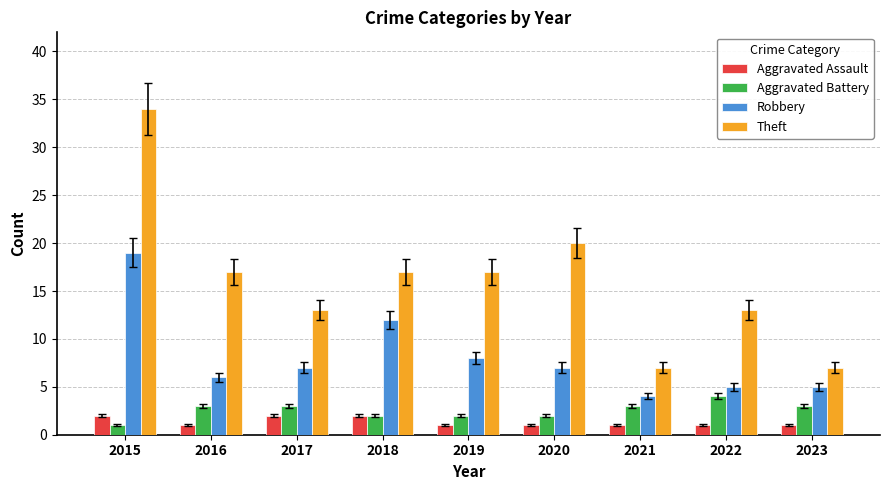

What is the lowest value of the Robbery series?

4